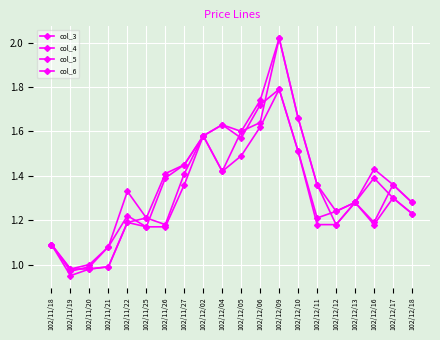

Is this an area chart (filled region under the line)?

No